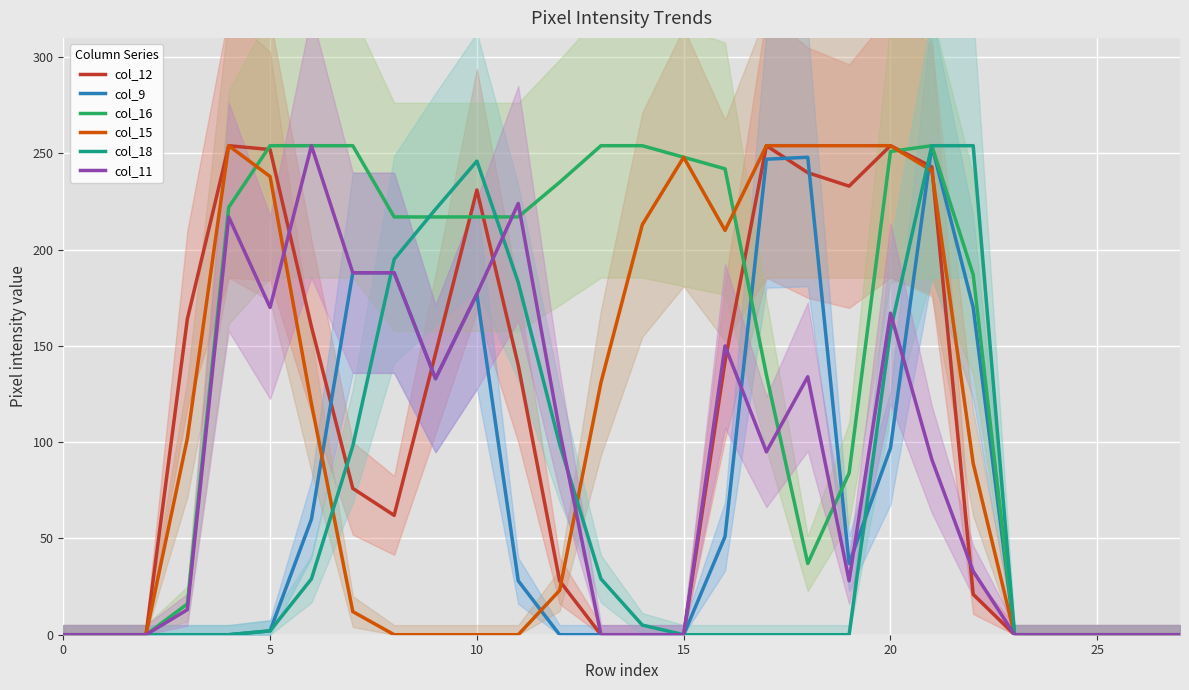

The col_9 series shows -164 at 15. True or false?

False